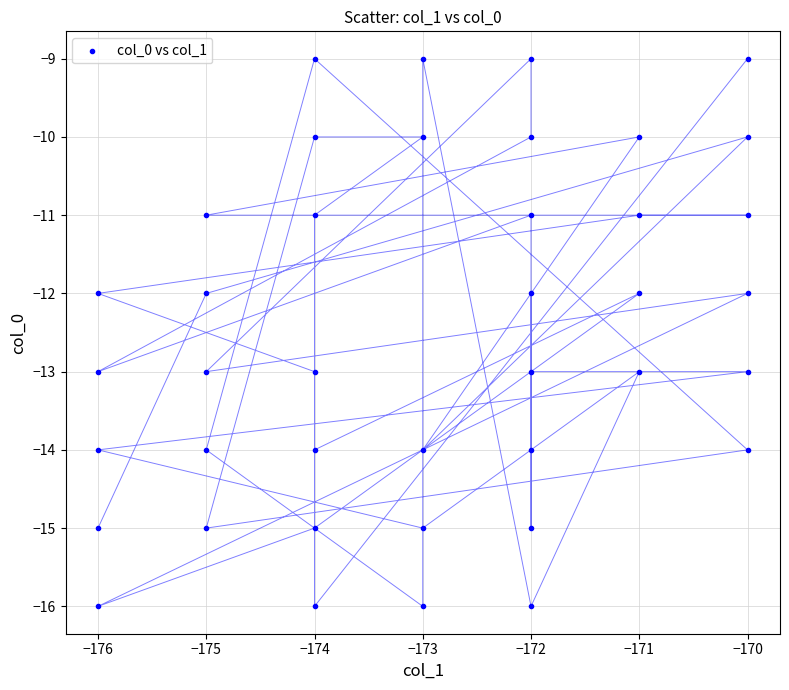

What is the range of Y values (max minus min)?

7